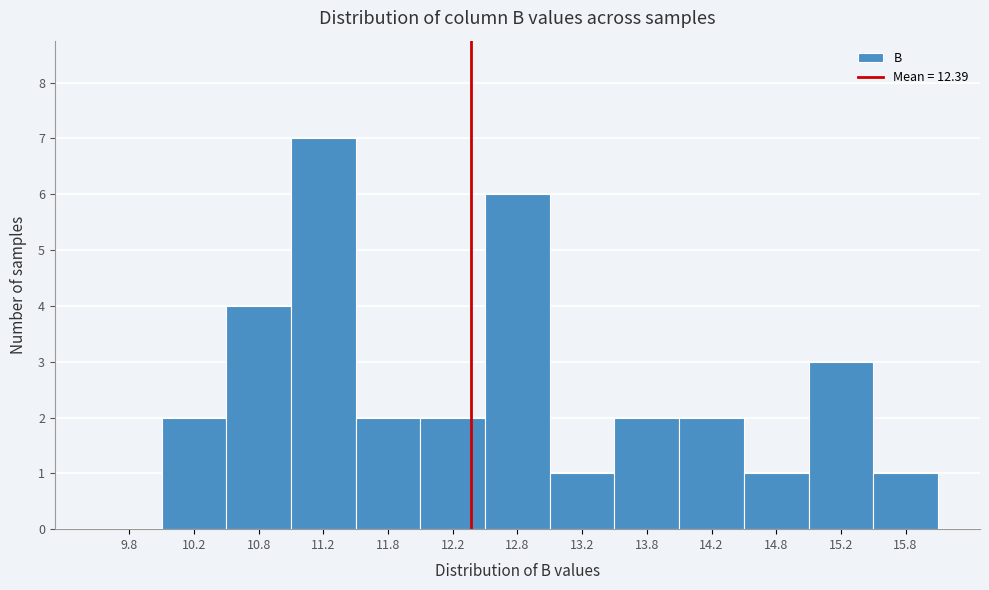

Reading left to right, transcribe this chart: for each bar, give the range it covers on the x-axis and its height. The values are not printed on the chart, so give them approximately, as read against the axis.

9.5 to 10.0: 0
10.0 to 10.5: 2
10.5 to 11.0: 4
11.0 to 11.5: 7
11.5 to 12.0: 2
12.0 to 12.5: 2
12.5 to 13.0: 6
13.0 to 13.5: 1
13.5 to 14.0: 2
14.0 to 14.5: 2
14.5 to 15.0: 1
15.0 to 15.5: 3
15.5 to 16.0: 1